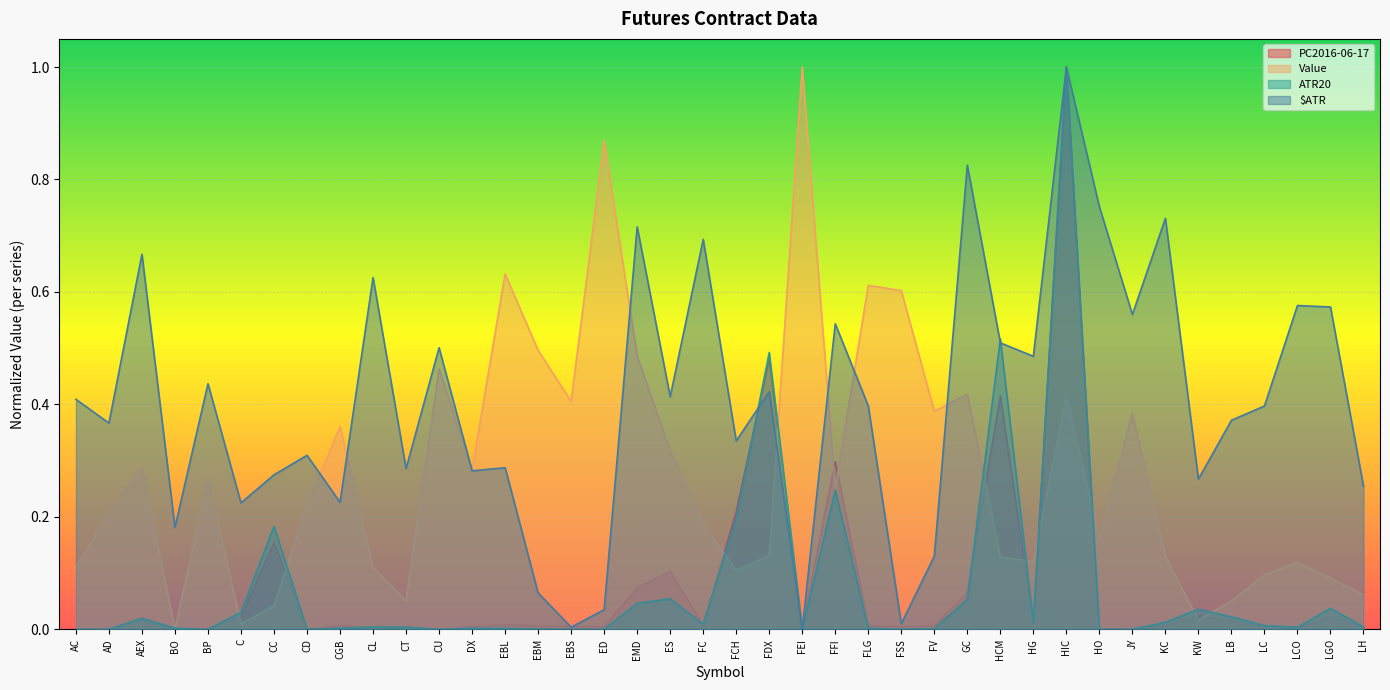

What position from the left is AD?

2